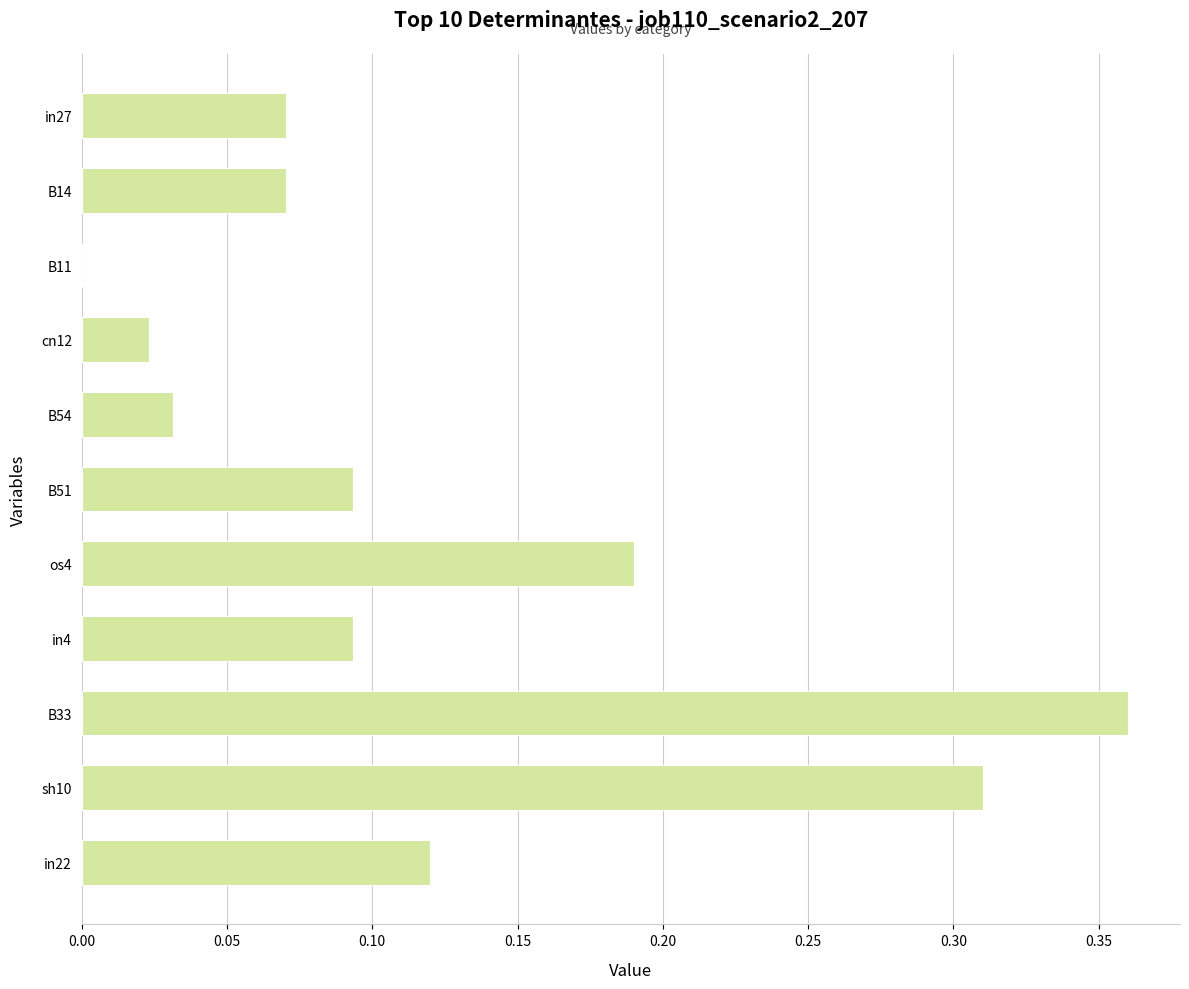

How many categories are shown in the chart?

11